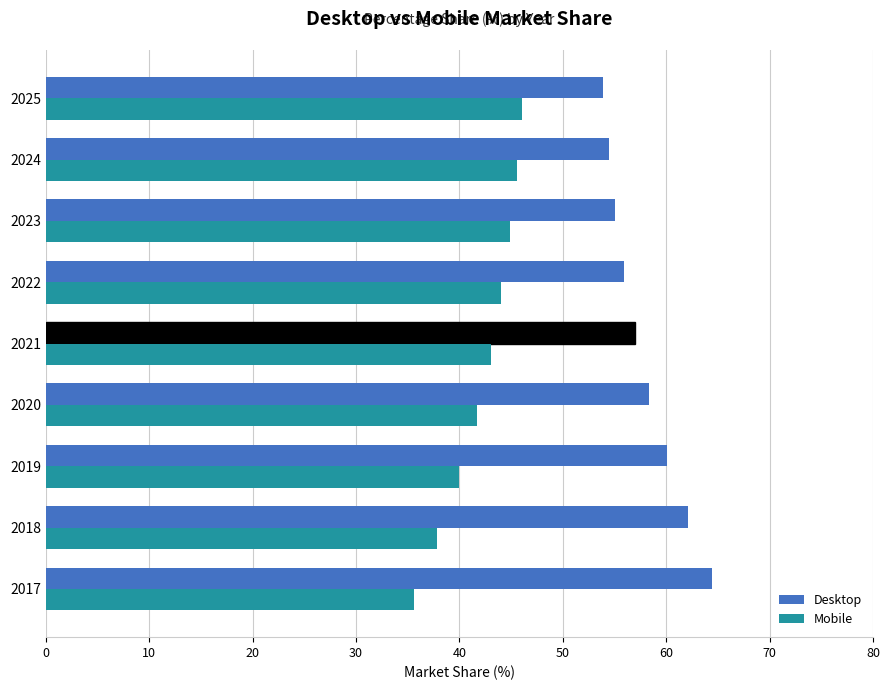

How many distinct data groups are displayed?

2